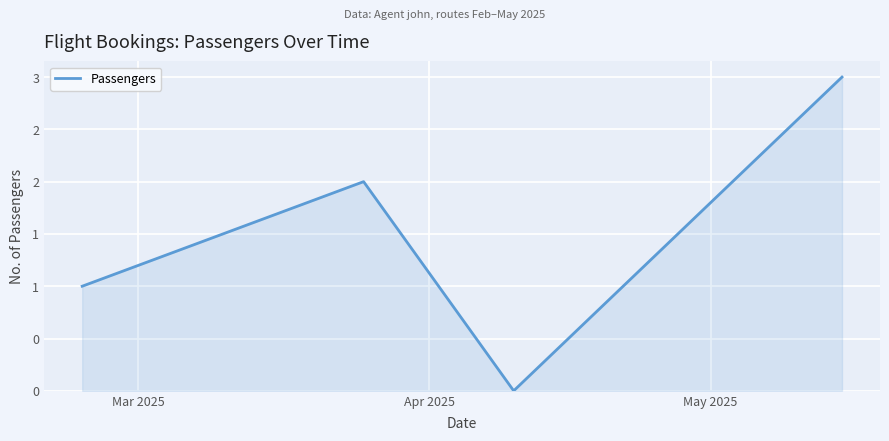

What is the greatest value displayed?

3